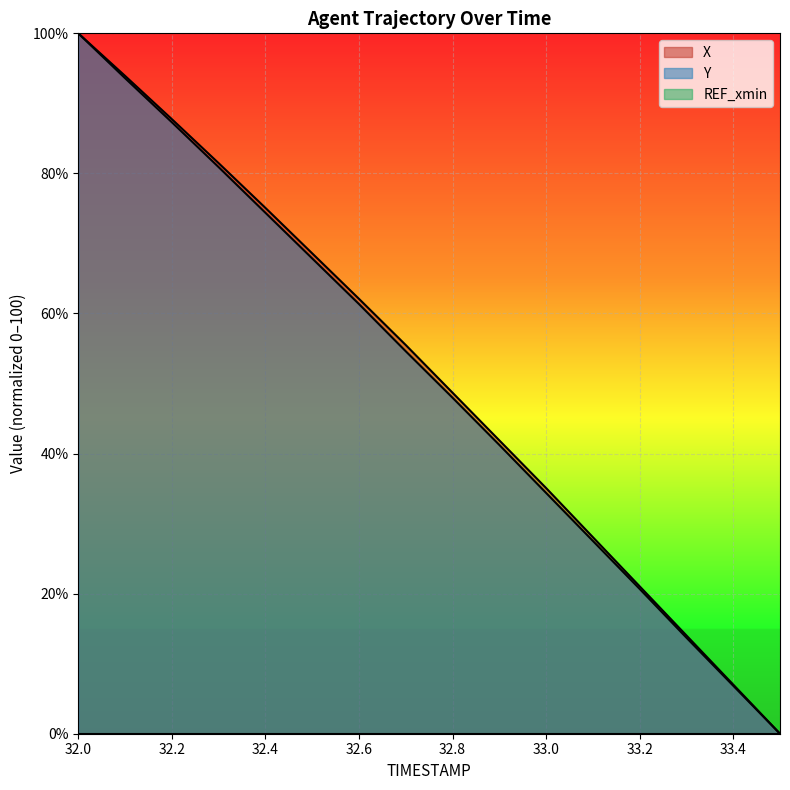

What is the label of the 2nd point from the left?

32.1